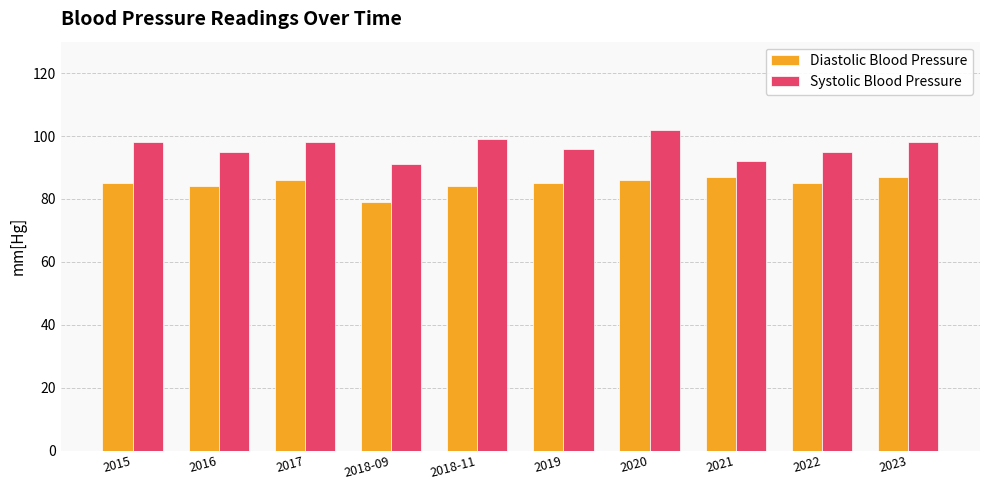

Does the chart contain any negative values?

No